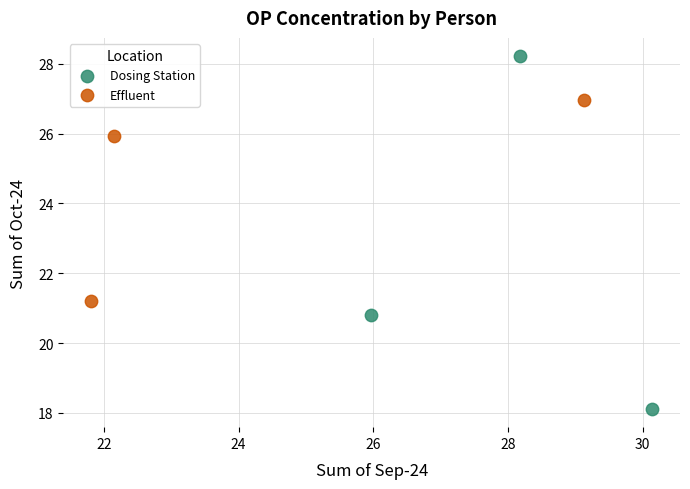

Which series reaches the maximum Y coordinate?

Dosing Station